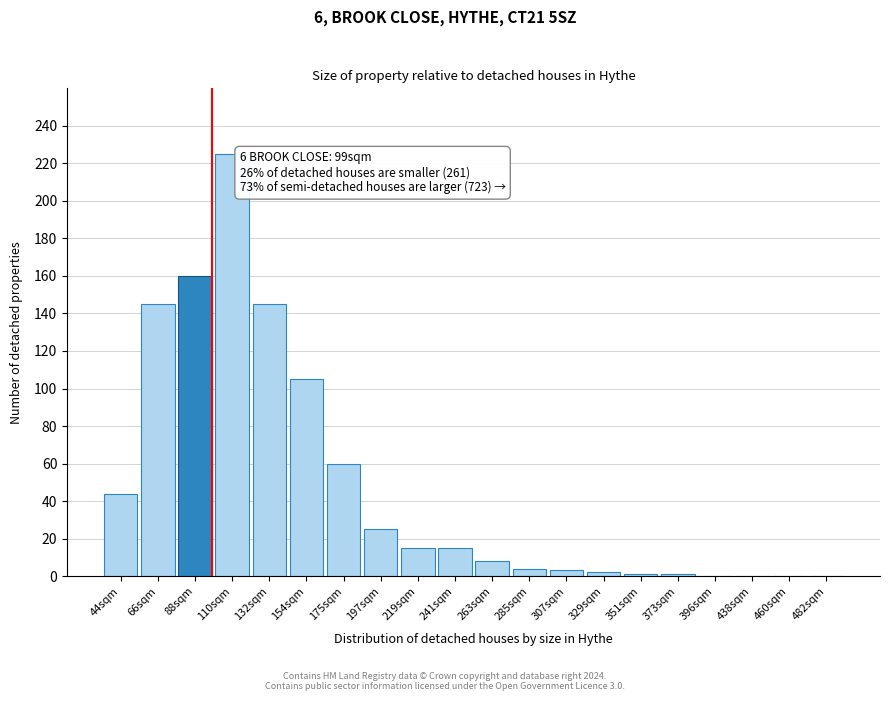

The chart shows a value of 2 at 329sqm. True or false?

True